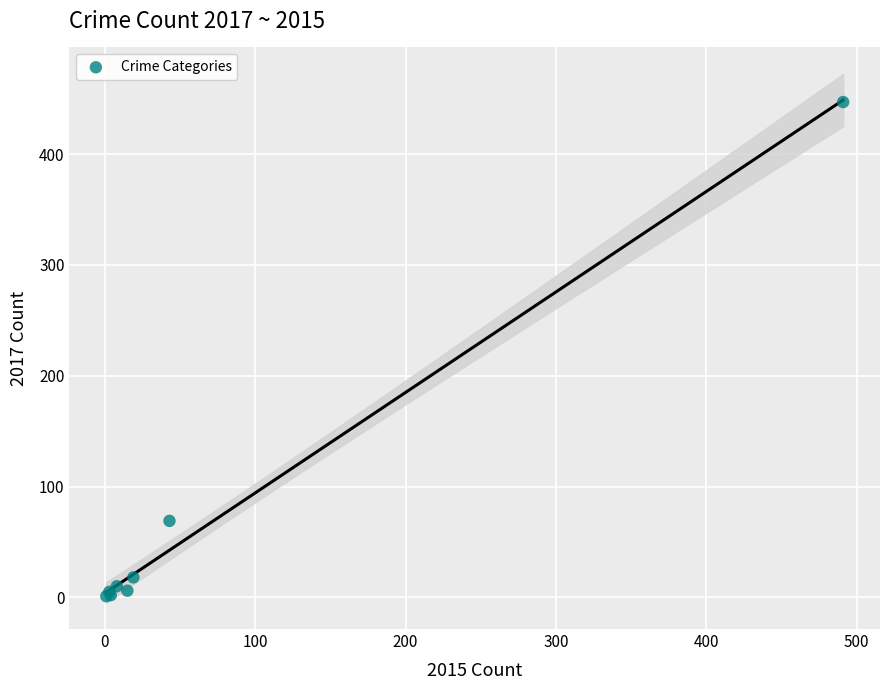

What Y value in the scatter plot is closest to 224?

69